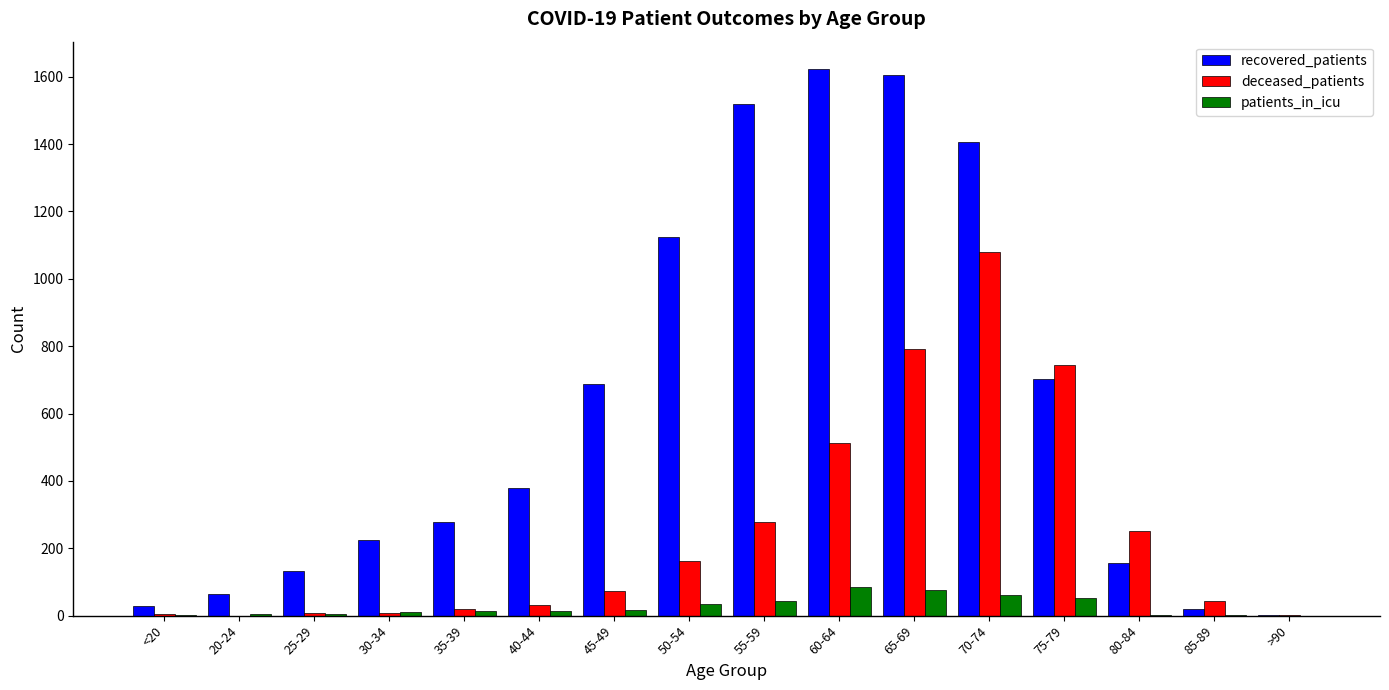

Read the deceased_patients value at 35-39, to the nearest 10.

20